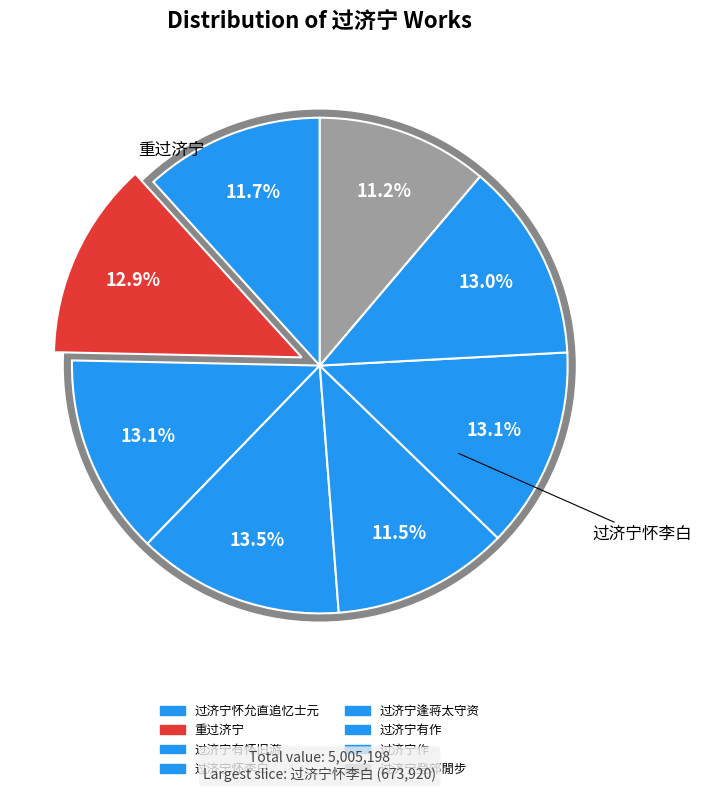

What is the ratio of the value at 过济宁逢蒋太守资 to the value at 过济宁怀李白?

0.9